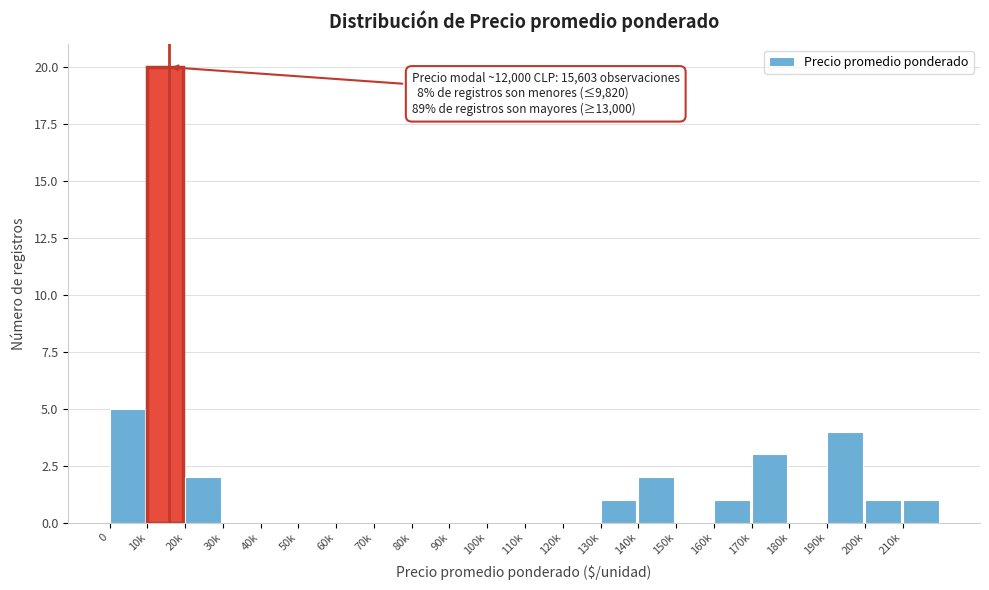

Reading left to right, what are all the values shown in this chart?

0=5	10k=20	20k=2	30k=0	40k=0	50k=0	60k=0	70k=0	80k=0	90k=0	100k=0	110k=0	120k=0	130k=1	140k=2	150k=0	160k=1	170k=3	180k=0	190k=4	200k=1	210k=1